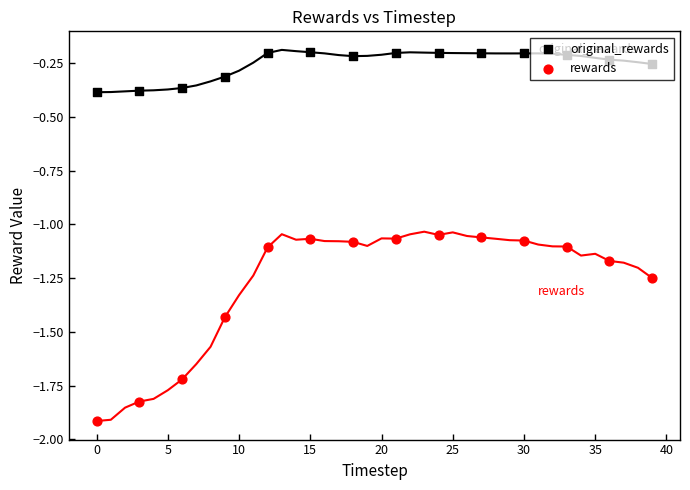

Which series contains the lowest Y value?

rewards